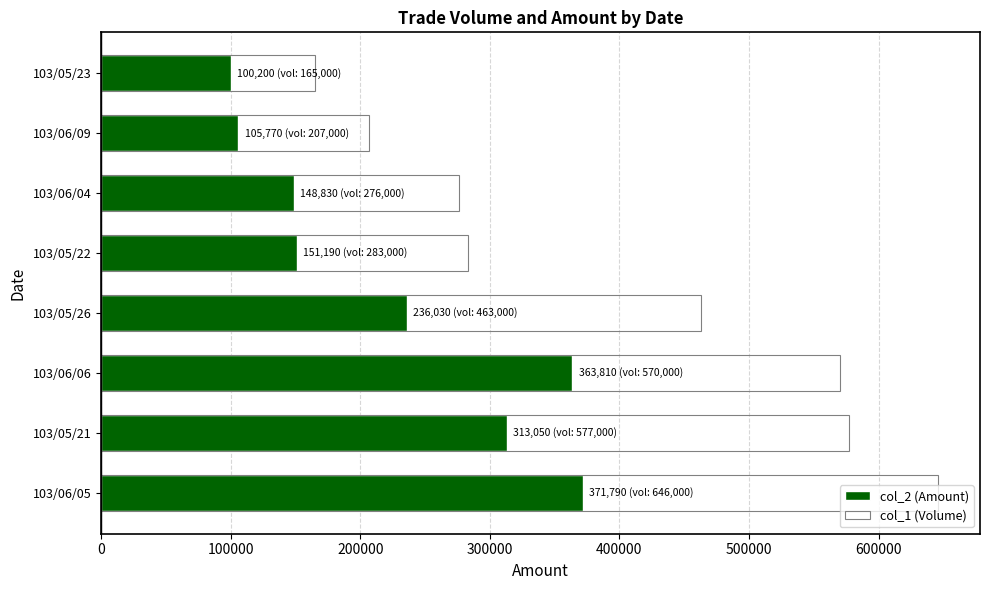

How many series are shown in this chart?

2